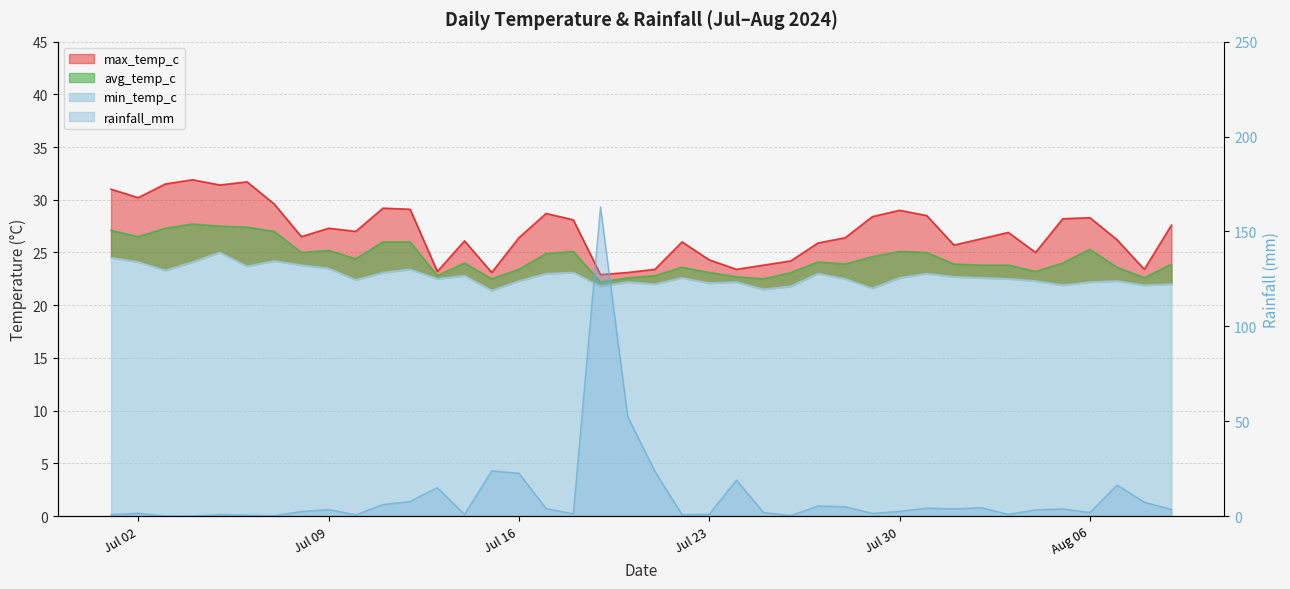

At which category does max_temp_c reach its first local valley?

Jul 02